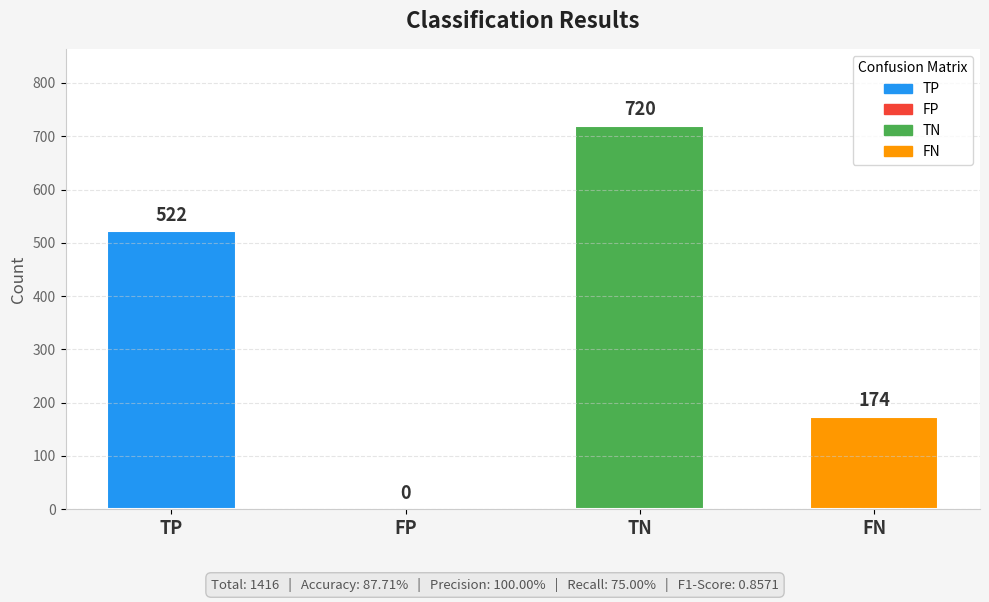

What is the sum of all values?

1416